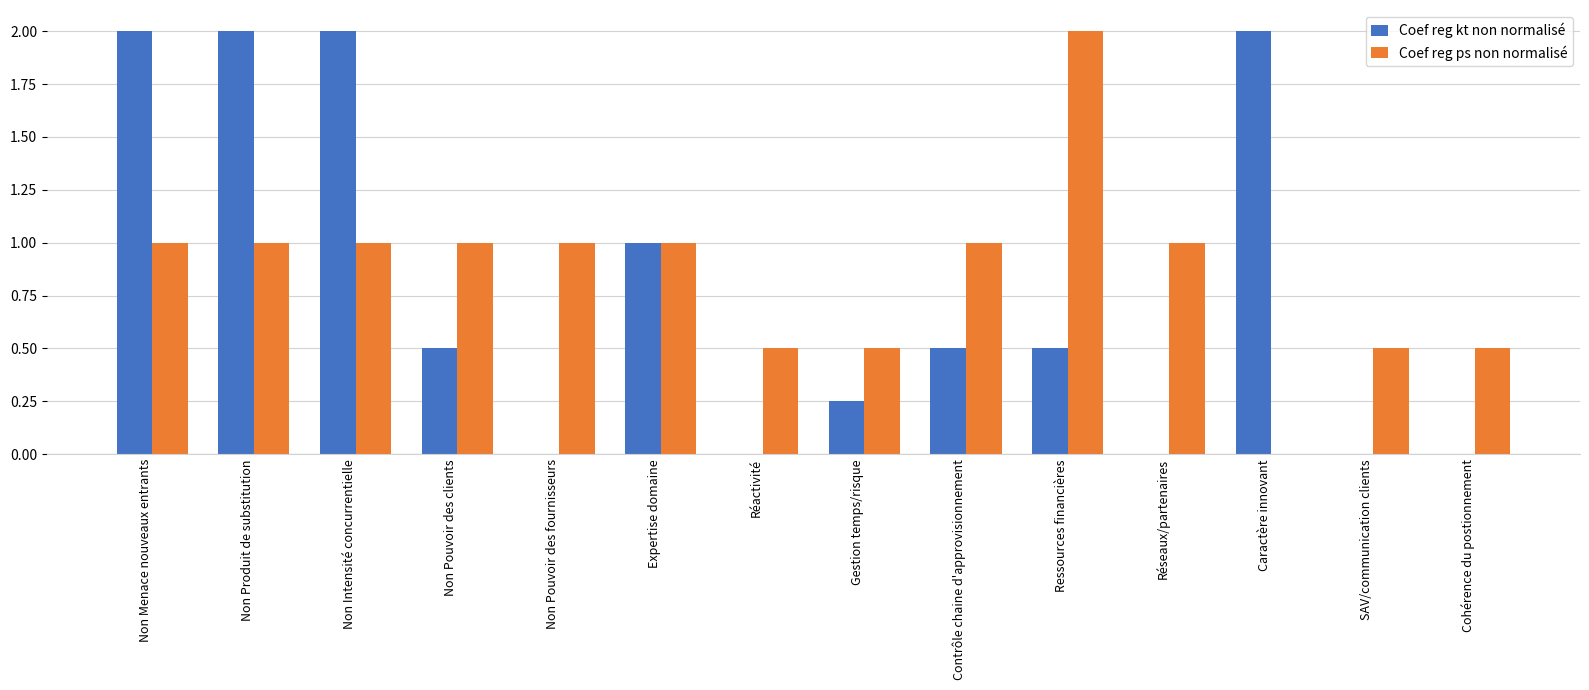

Is it true that Coef reg kt non normalisé equals -1.3 at SAV/communication clients?

False